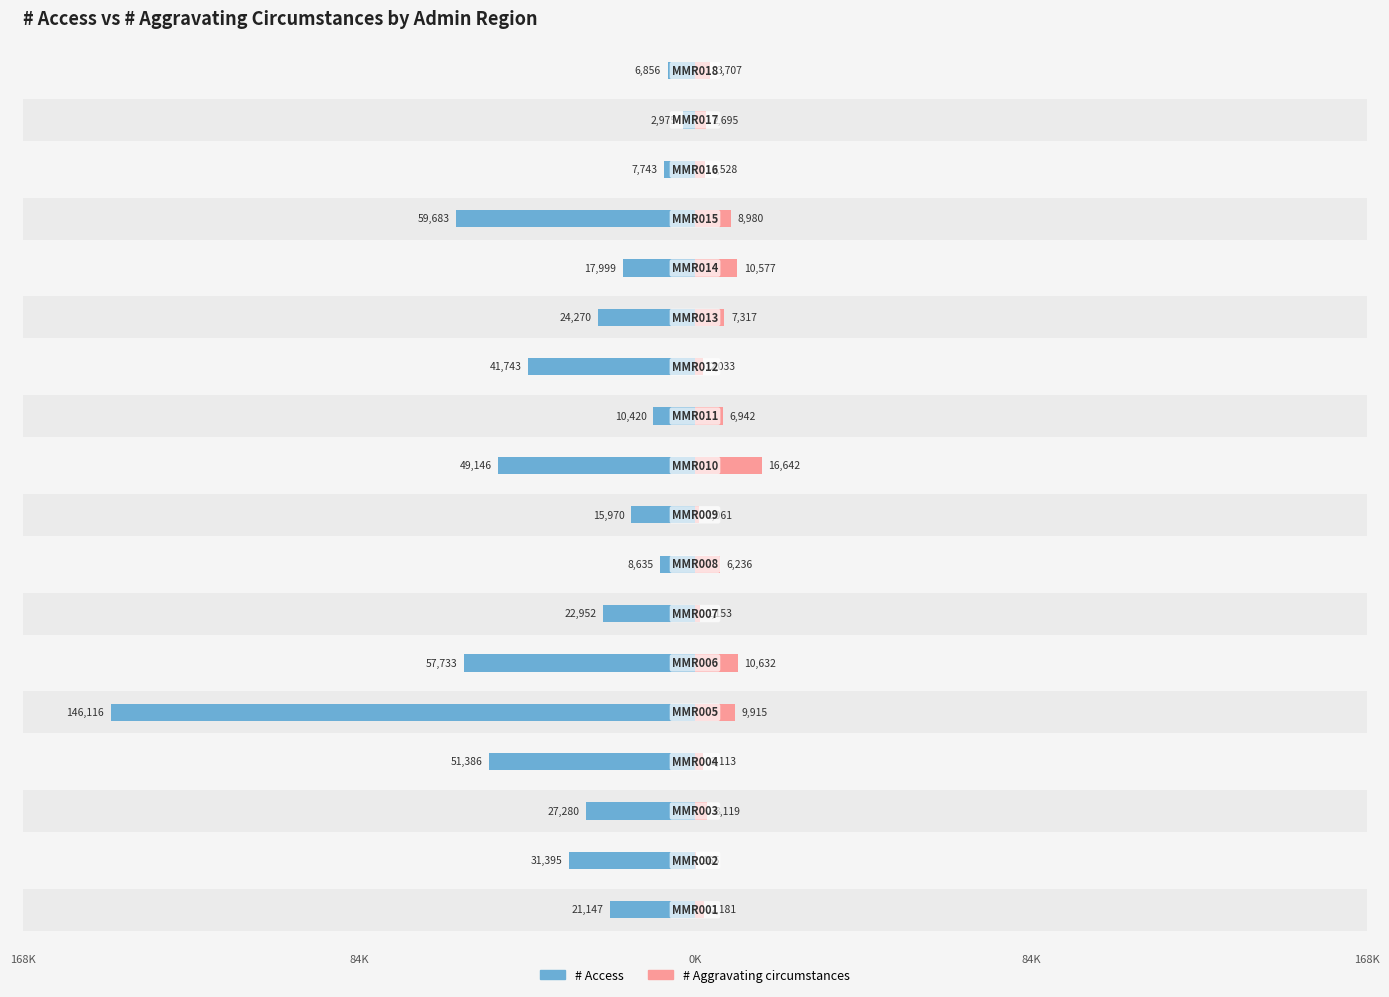

How many groups of bars are there?

18